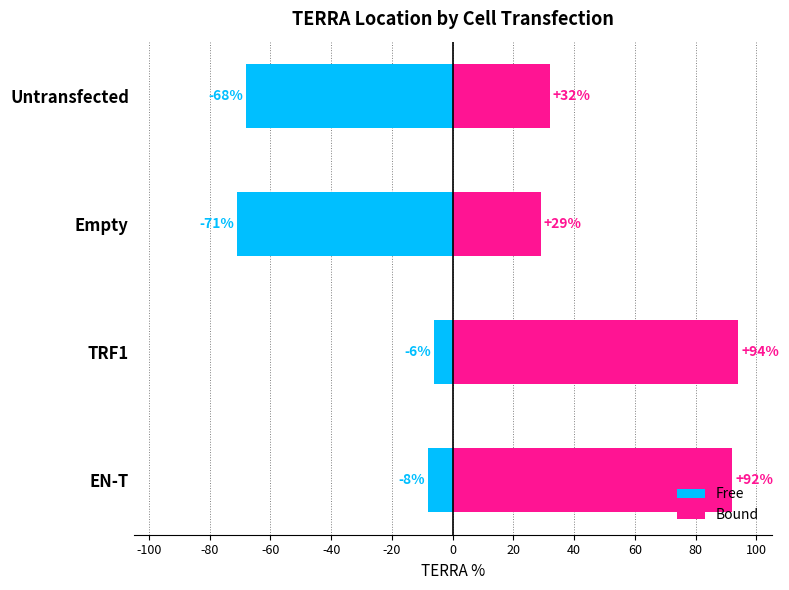

How many groups of bars are there?

4